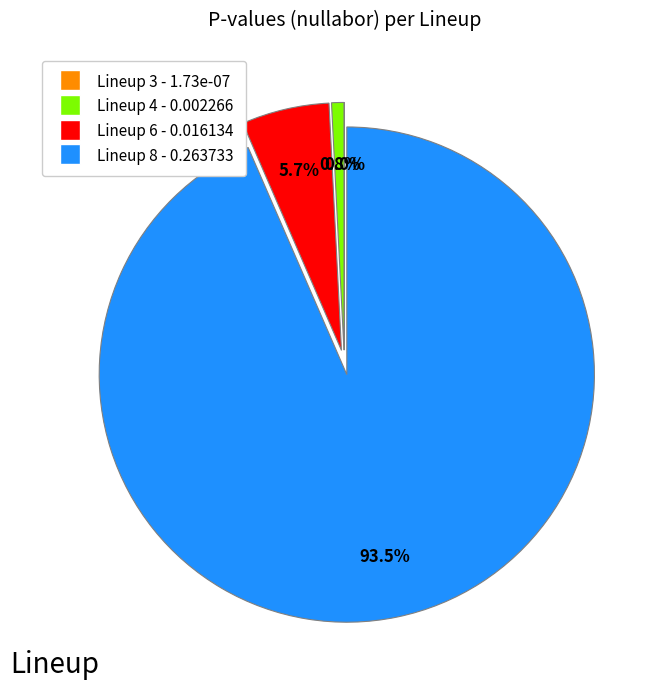

What is the largest slice in the pie chart?

Lineup 8